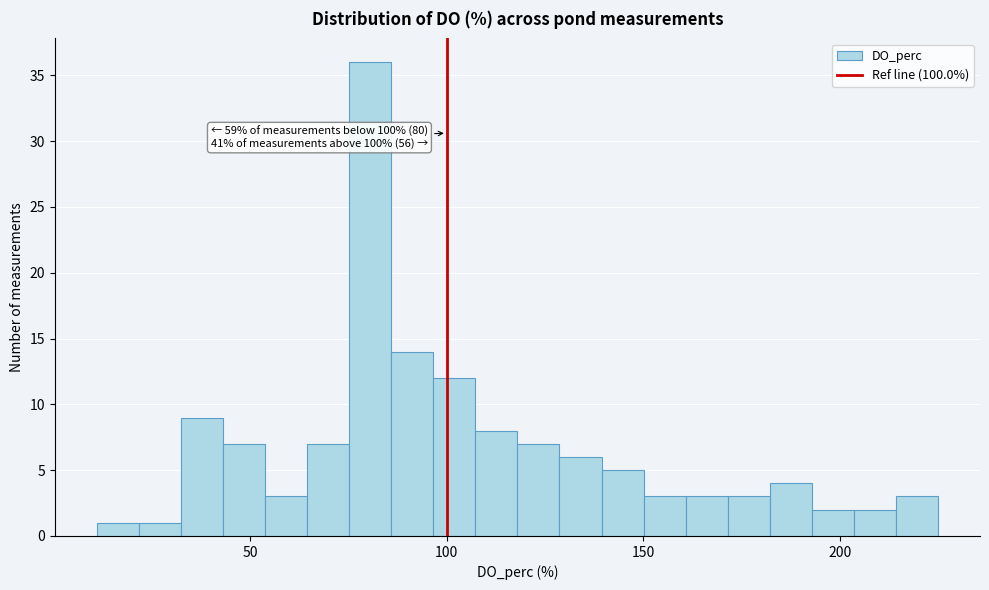

Read against the x-axis, roughly where is the centre of the tallest bar?

80